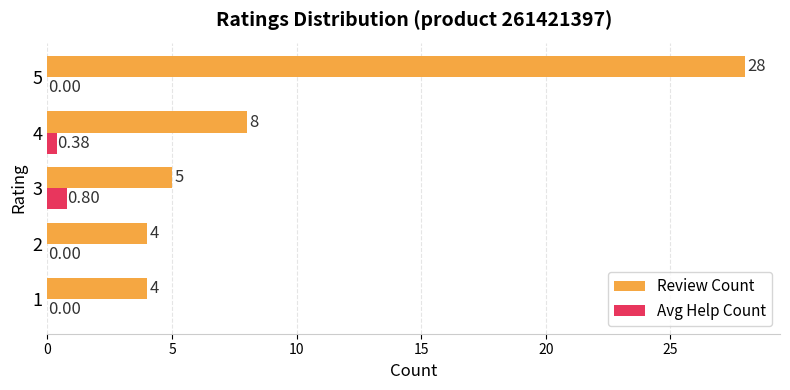

Is the value of Review Count at 5 greater than the value of Avg Help Count at 4?

Yes